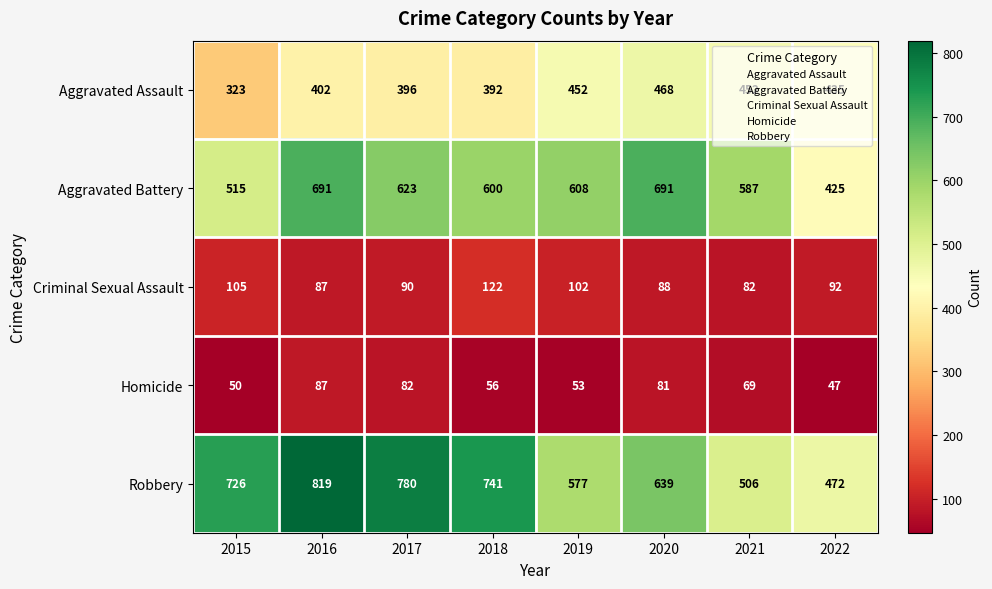

True or false: Robbery has a value of 577 at 2019.

True